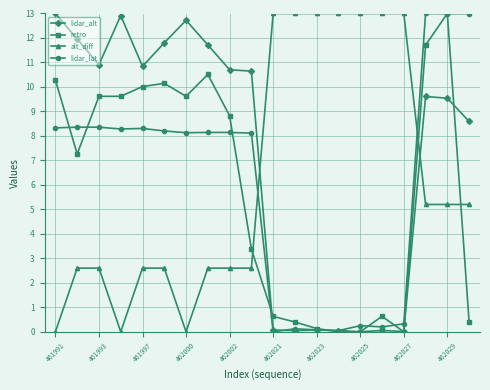

Which series ends up on top after the final intersection of lidar_alt and alt_diff?

lidar_alt